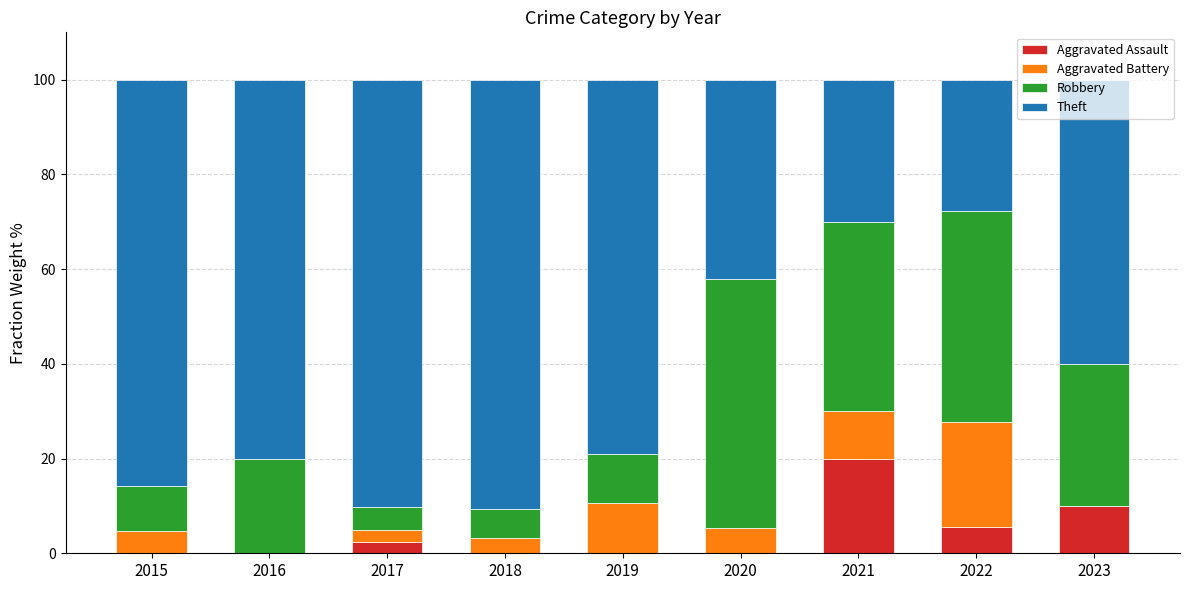

True or false: Aggravated Assault has a value of -10.6 at 2019.

False